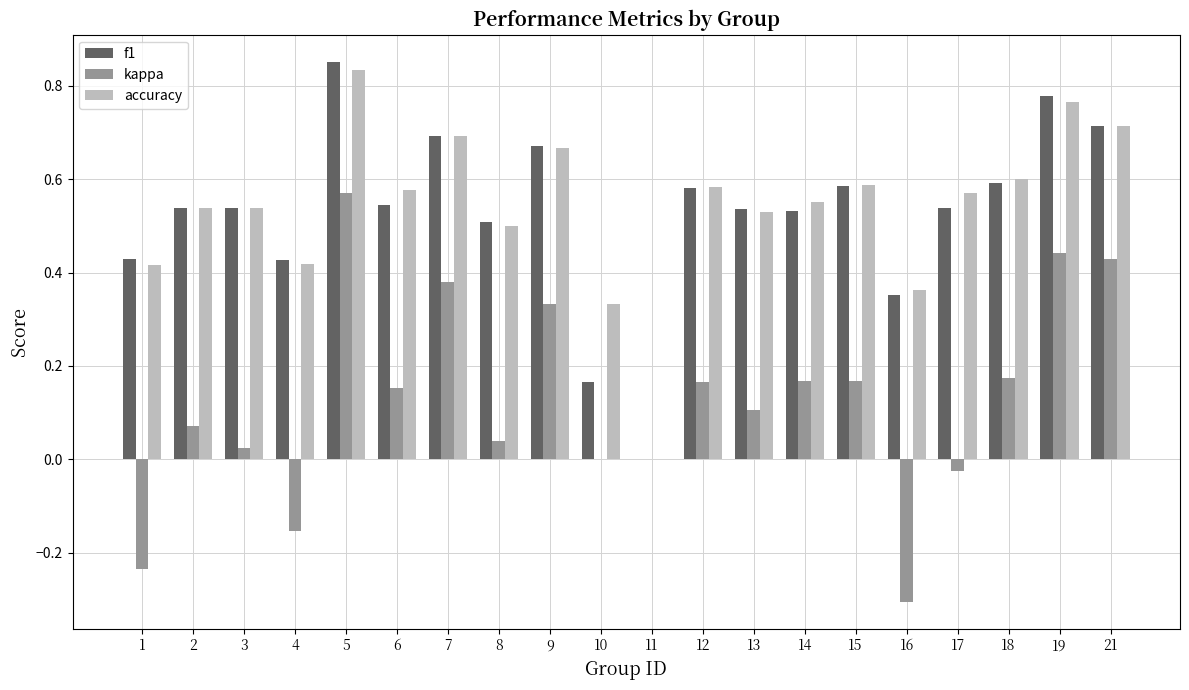

What is the sum of the accuracy values at 19 and 9?

1.4